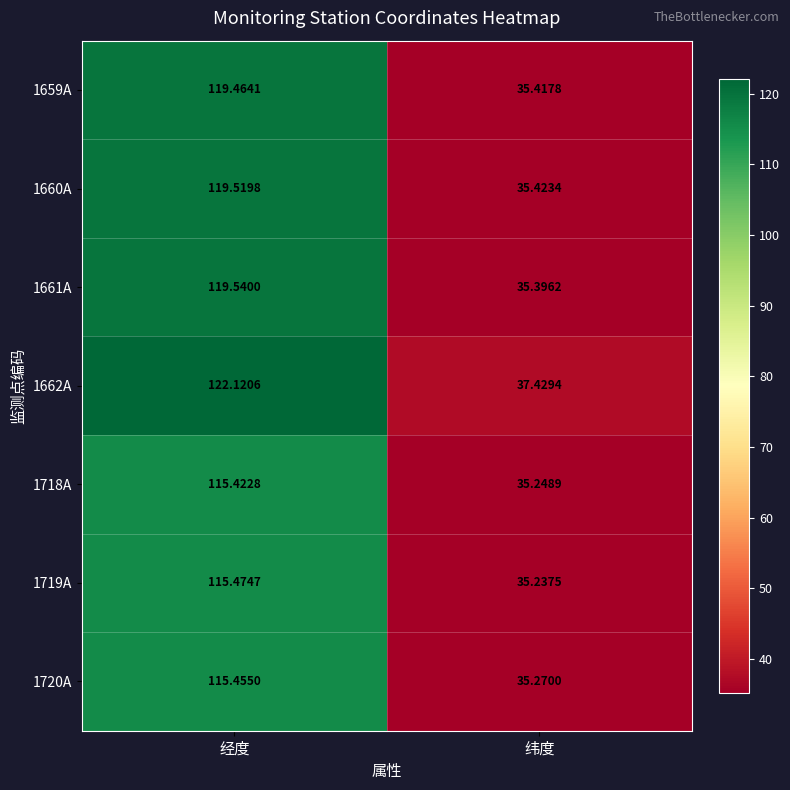

At how many categories does at least one series exceed 73?

1